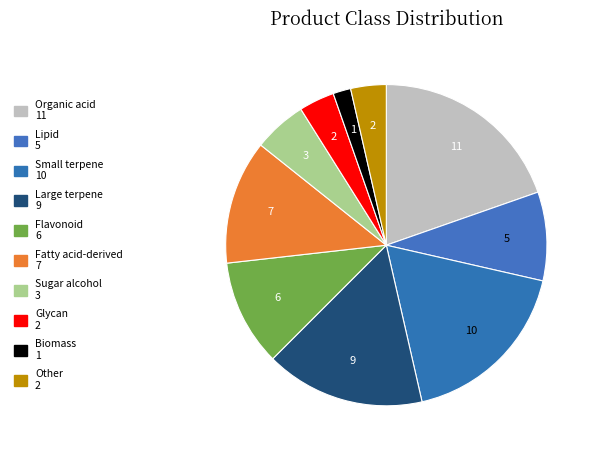

Count the number of slices in the pie.

10